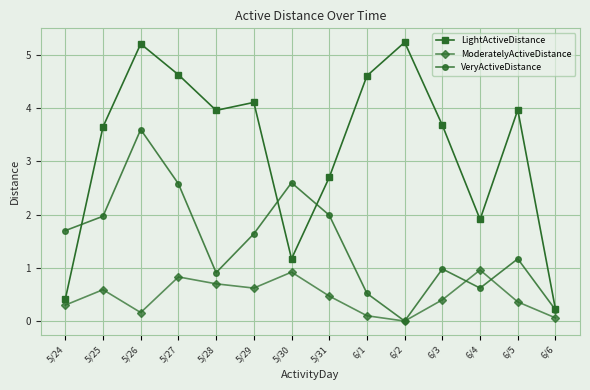

What is the sum of all ModeratelyActiveDistance values?

6.5